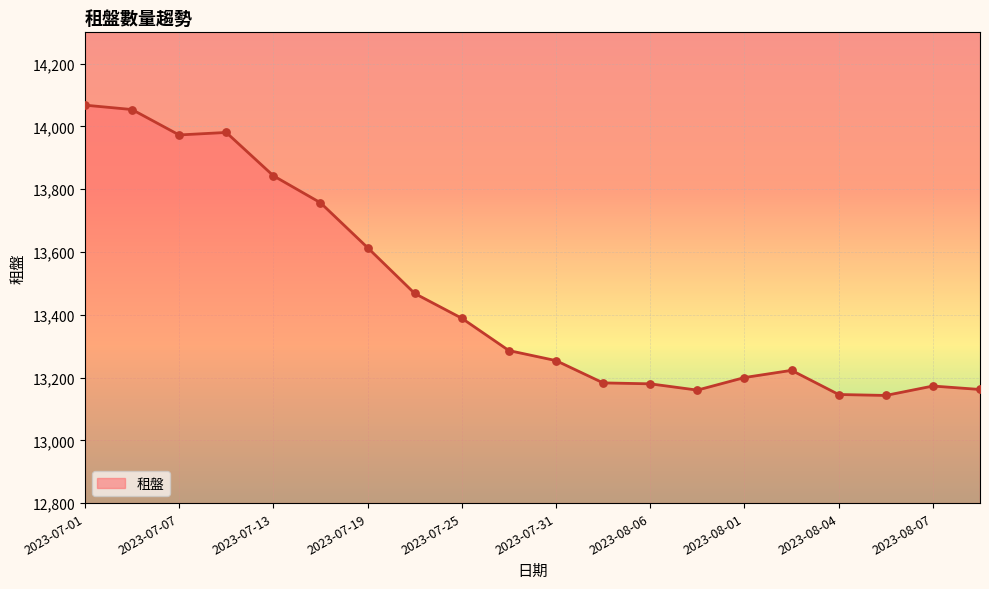

What is the maximum value shown in the chart?

14068